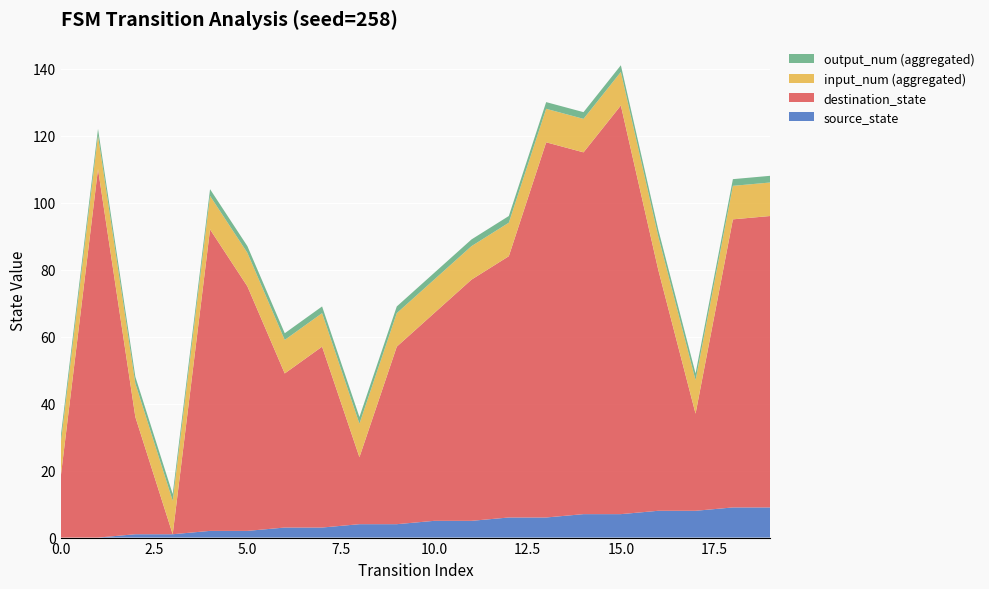

Reading right to left, what are all the values shown in this chart?

source_state: 19=9	18=9	17=8	16=8	15=7	14=7	13=6	12=6	11=5	10=5	9=4	8=4	7=3	6=3	5=2	4=2	3=1	2=1	1=0	0=0
destination_state: 19=87	18=86	17=29	16=72	15=122	14=108	13=112	12=78	11=72	10=62	9=53	8=20	7=54	6=46	5=73	4=90	3=0	2=35	1=110	0=18
input_num (aggregated): 19=10	18=10	17=10	16=10	15=10	14=10	13=10	12=10	11=10	10=10	9=10	8=10	7=10	6=10	5=10	4=10	3=10	2=10	1=10	0=10
output_num (aggregated): 19=2	18=2	17=2	16=2	15=2	14=2	13=2	12=2	11=2	10=2	9=2	8=2	7=2	6=2	5=2	4=2	3=2	2=2	1=2	0=2